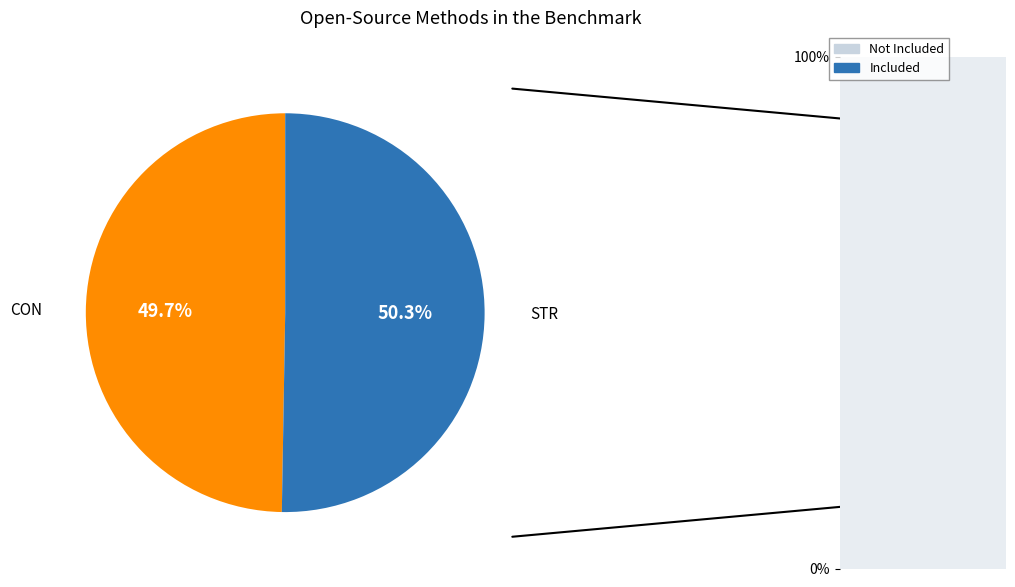

To the nearest percent, what percentage of the pie is STR?

50%